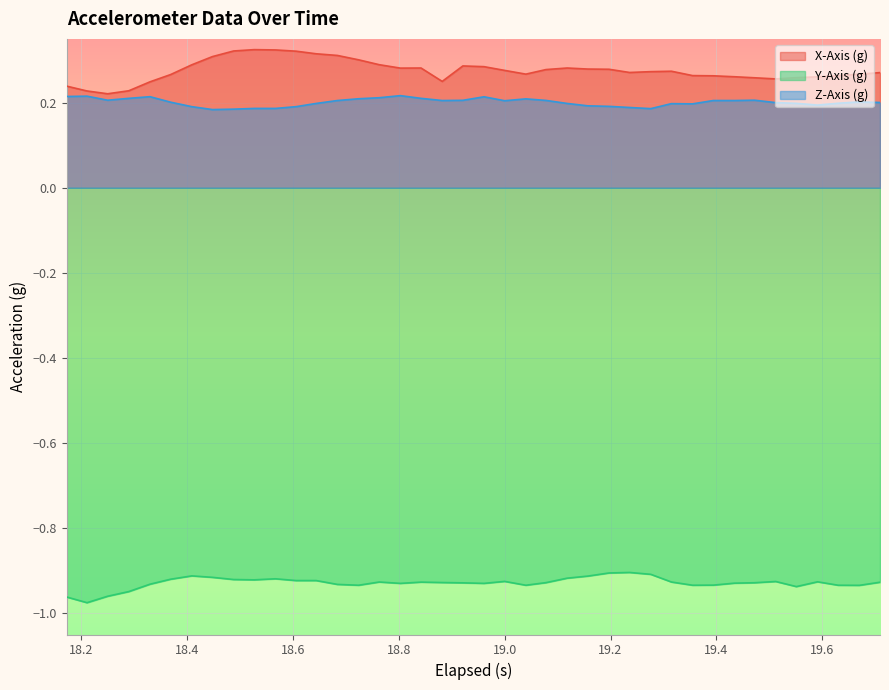

Does the chart display data point markers on the line(s)?

No